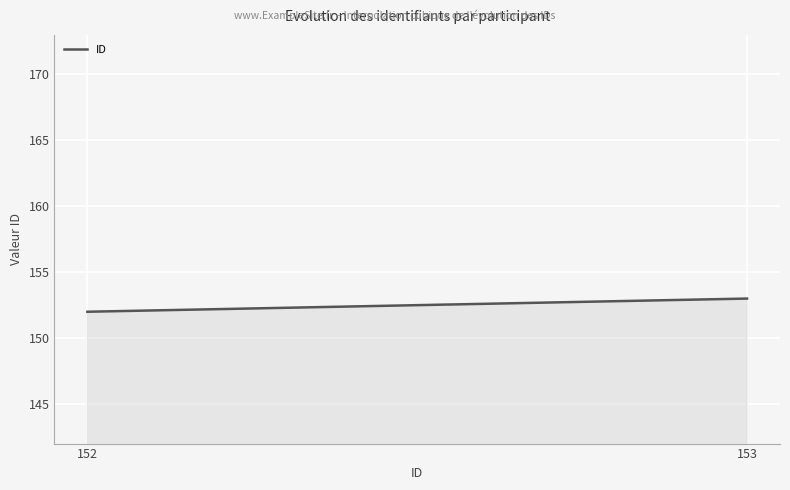

What is the greatest value displayed?

153.0